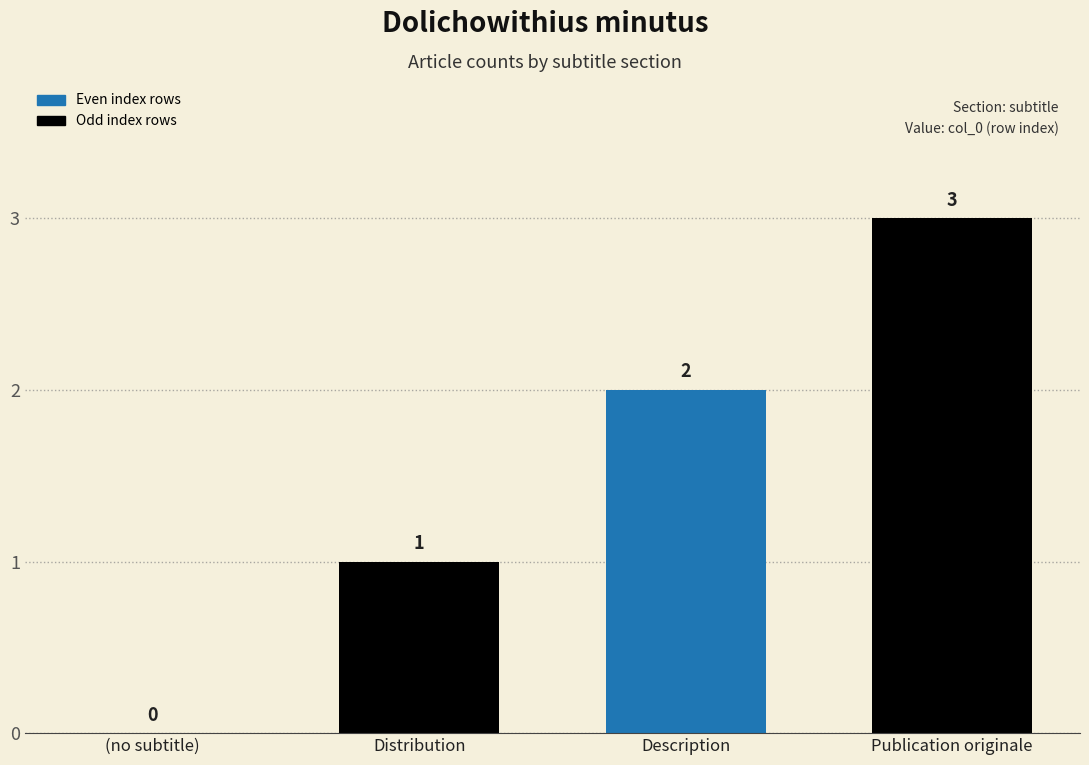

Count the number of categories in the chart.

4